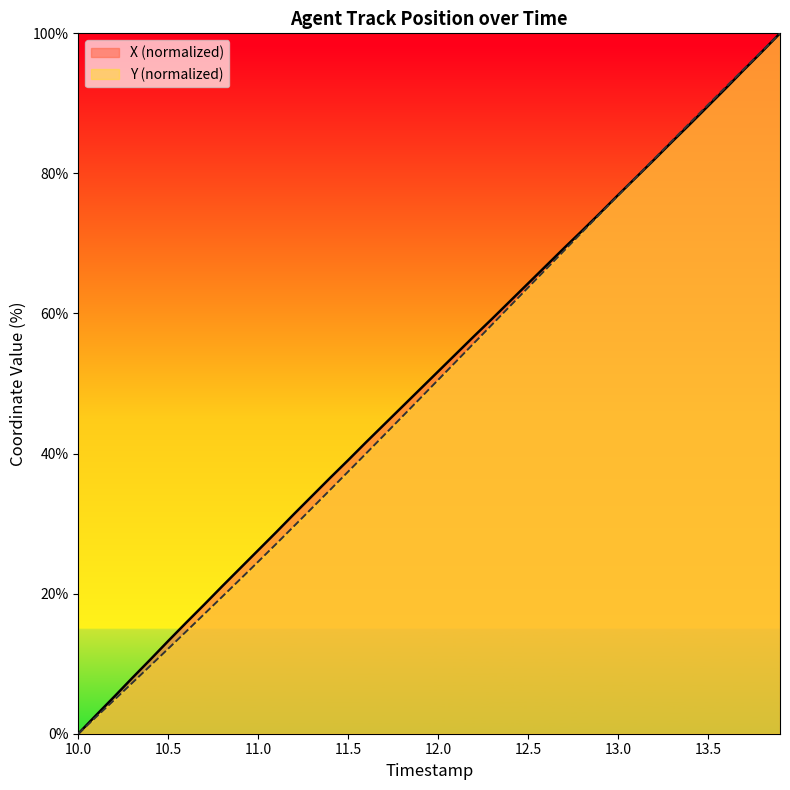

What is the sum of all Y values?

1979.9